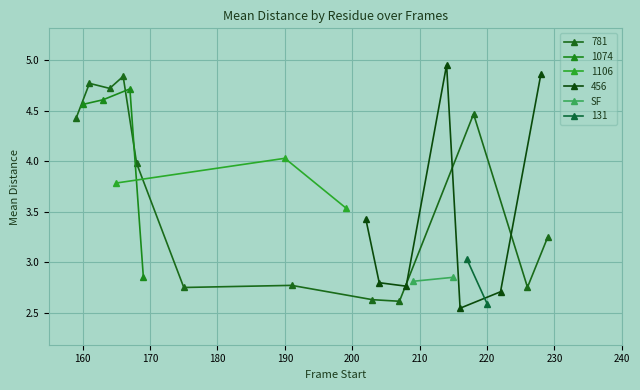

True or false: 781 has more than 1 interior local peaks.

True